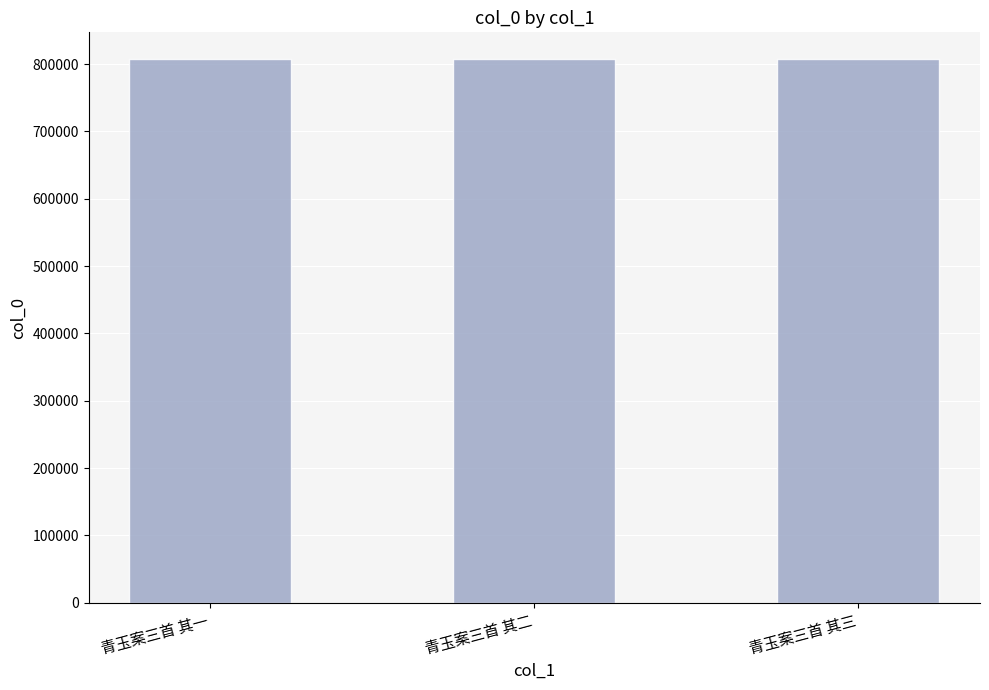

What is the sum of all values?

2420145